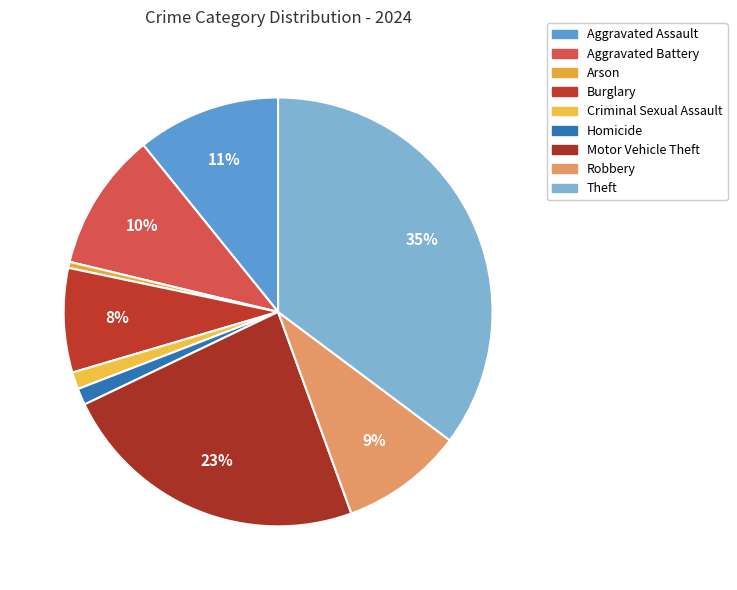

Count the number of slices in the pie.

9